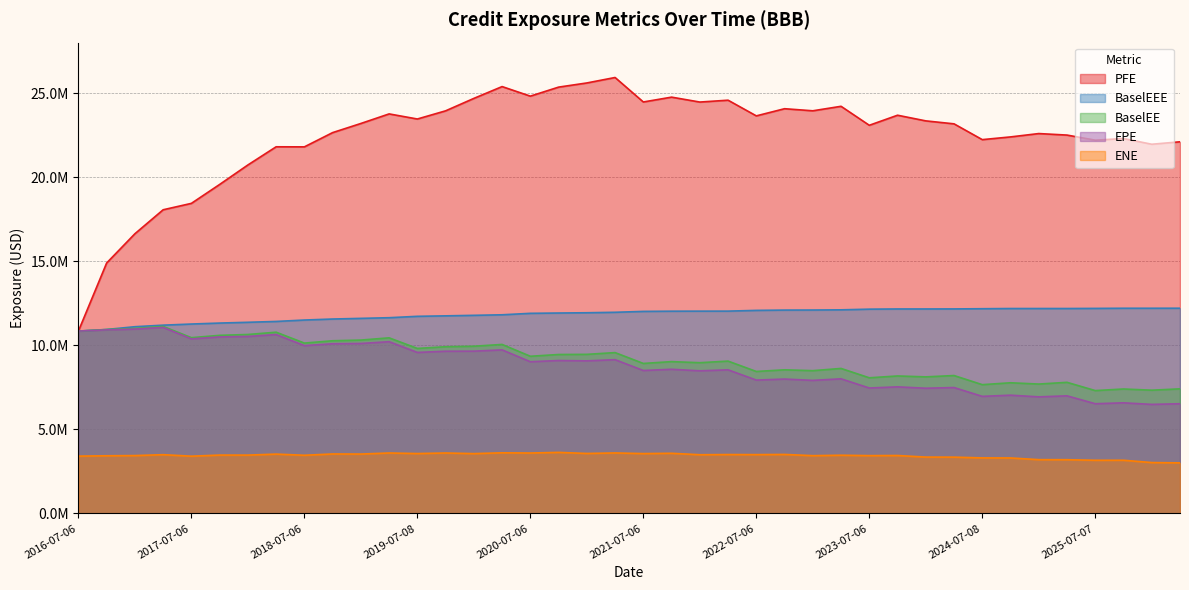

What is the total value across all series at 2024-07-08?

52374270.6